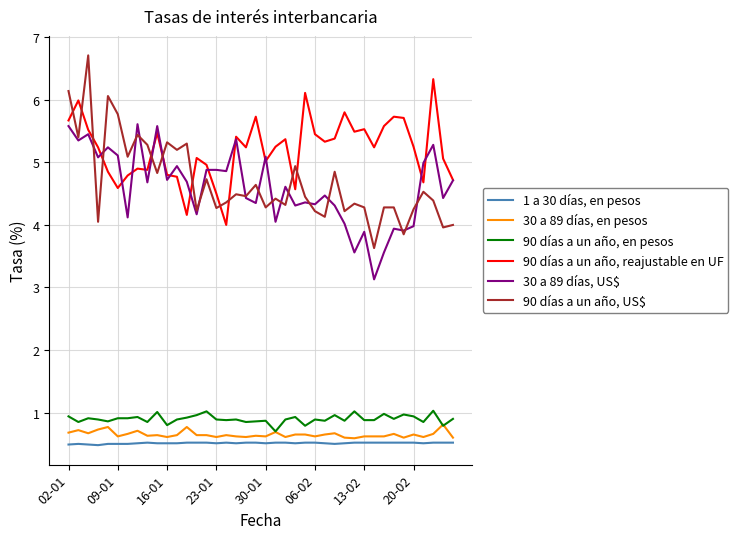

True or false: 30 a 89 días, en pesos has more than 2 interior local peaks.

True